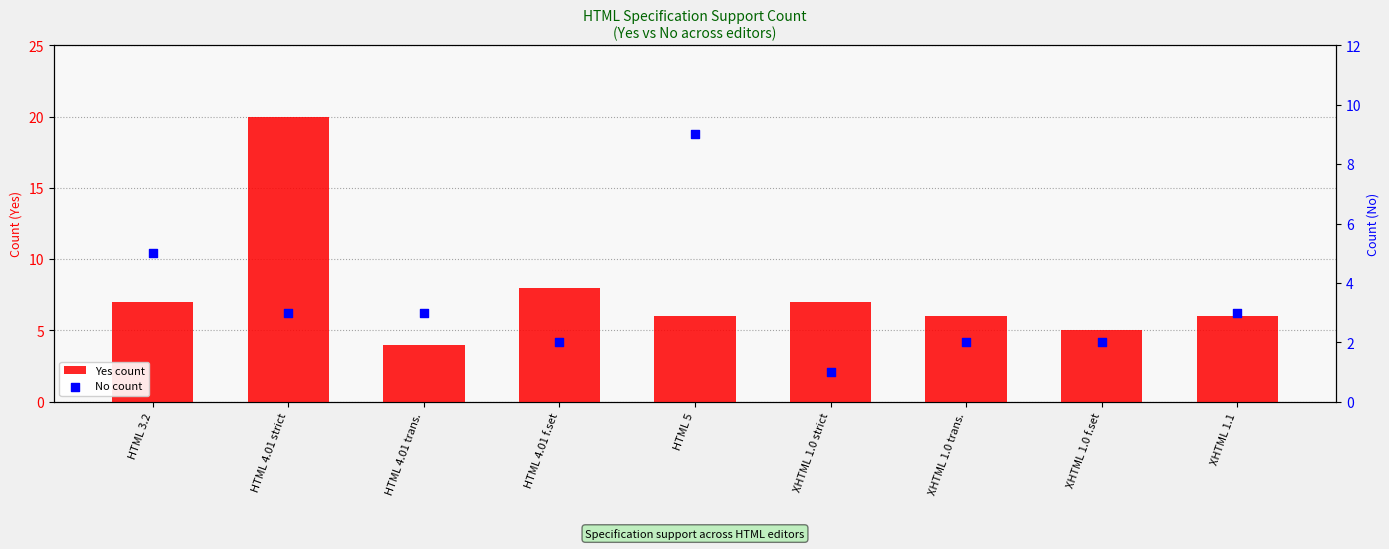

Which series has the widest spread of Y values?

Yes count